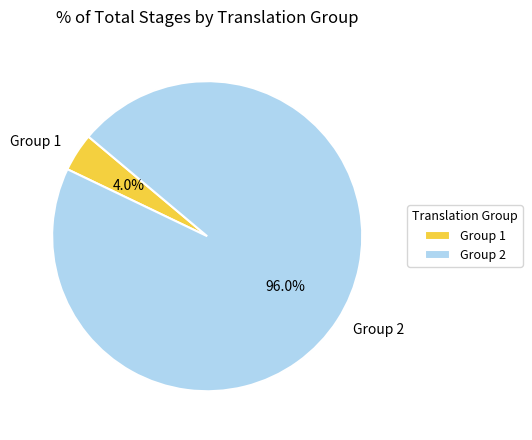

Approximately how many times larger is the value at Group 2 compared to Group 1?

24.0